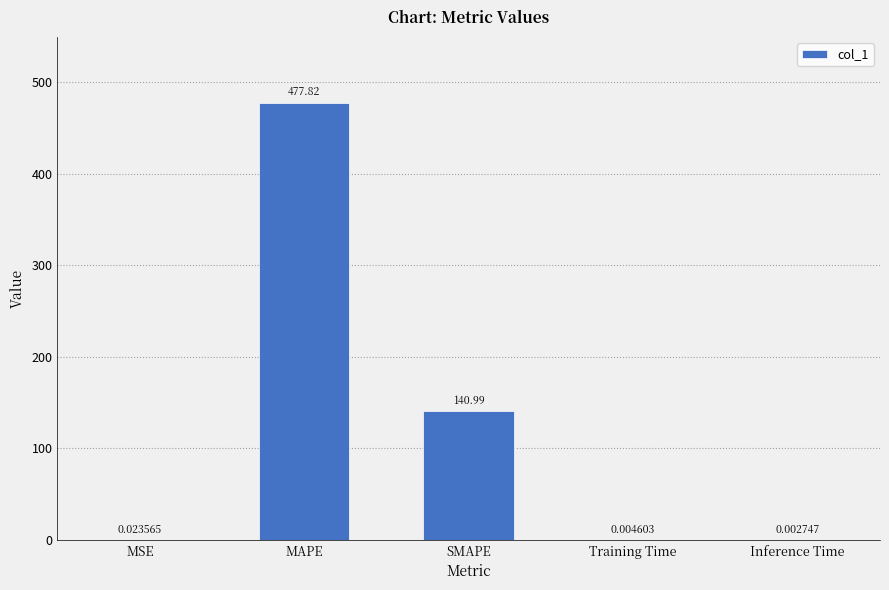

What is the sum of the values at MAPE and Training Time?

477.8